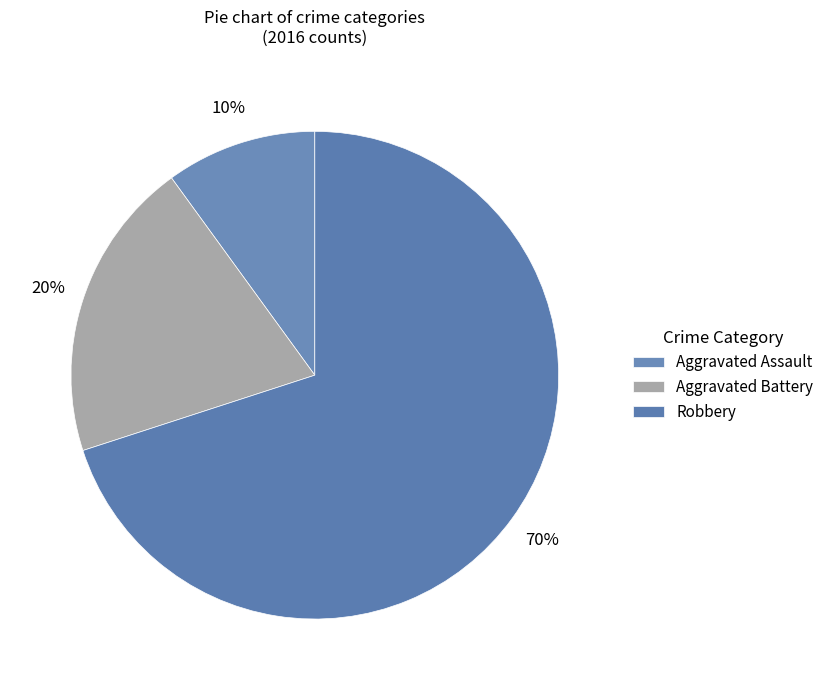

What percentage is the Aggravated Battery slice, to the nearest percent?

20%